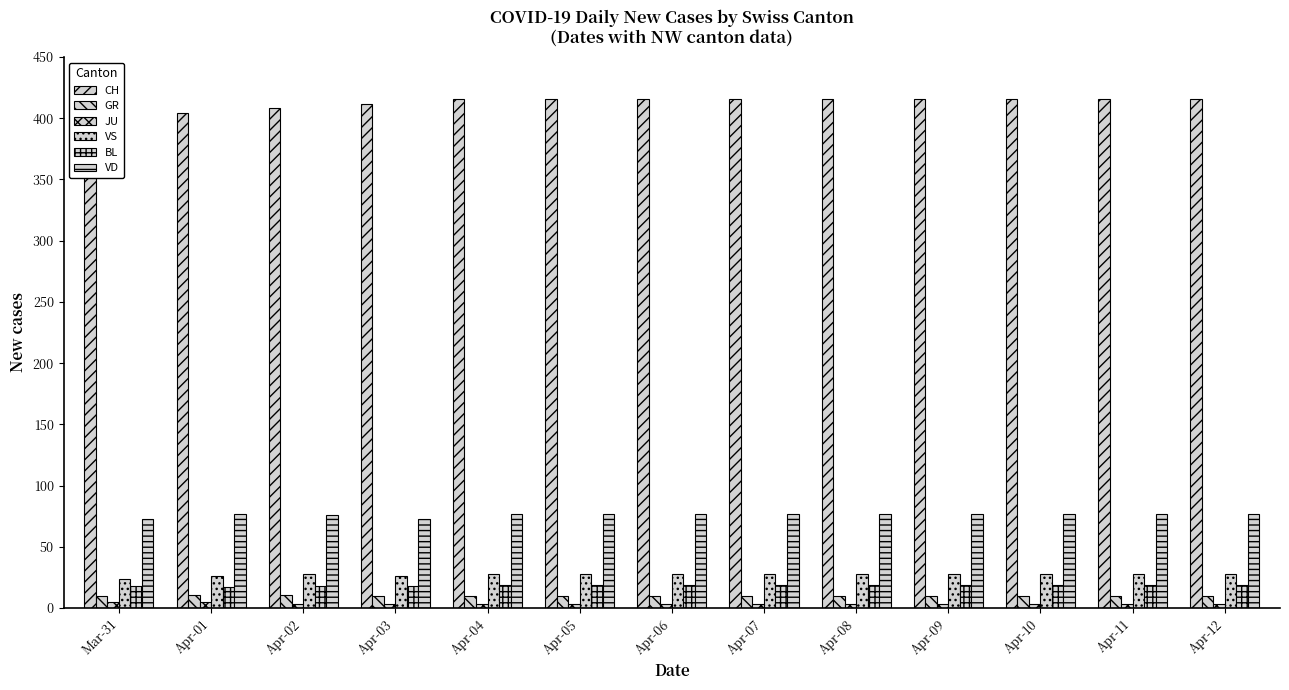

Reading left to right, list all the values displayed in this chart.

CH: Mar-31=372	Apr-01=404	Apr-02=408	Apr-03=412	Apr-04=416	Apr-05=416	Apr-06=416	Apr-07=416	Apr-08=416	Apr-09=416	Apr-10=416	Apr-11=416	Apr-12=416
GR: Mar-31=10	Apr-01=11	Apr-02=11	Apr-03=10	Apr-04=10	Apr-05=10	Apr-06=10	Apr-07=10	Apr-08=10	Apr-09=10	Apr-10=10	Apr-11=10	Apr-12=10
JU: Mar-31=5	Apr-01=5	Apr-02=3	Apr-03=3	Apr-04=3	Apr-05=3	Apr-06=3	Apr-07=3	Apr-08=3	Apr-09=3	Apr-10=3	Apr-11=3	Apr-12=3
VS: Mar-31=24	Apr-01=26	Apr-02=28	Apr-03=26	Apr-04=28	Apr-05=28	Apr-06=28	Apr-07=28	Apr-08=28	Apr-09=28	Apr-10=28	Apr-11=28	Apr-12=28
BL: Mar-31=18	Apr-01=17	Apr-02=18	Apr-03=18	Apr-04=19	Apr-05=19	Apr-06=19	Apr-07=19	Apr-08=19	Apr-09=19	Apr-10=19	Apr-11=19	Apr-12=19
VD: Mar-31=73	Apr-01=77	Apr-02=76	Apr-03=73	Apr-04=77	Apr-05=77	Apr-06=77	Apr-07=77	Apr-08=77	Apr-09=77	Apr-10=77	Apr-11=77	Apr-12=77